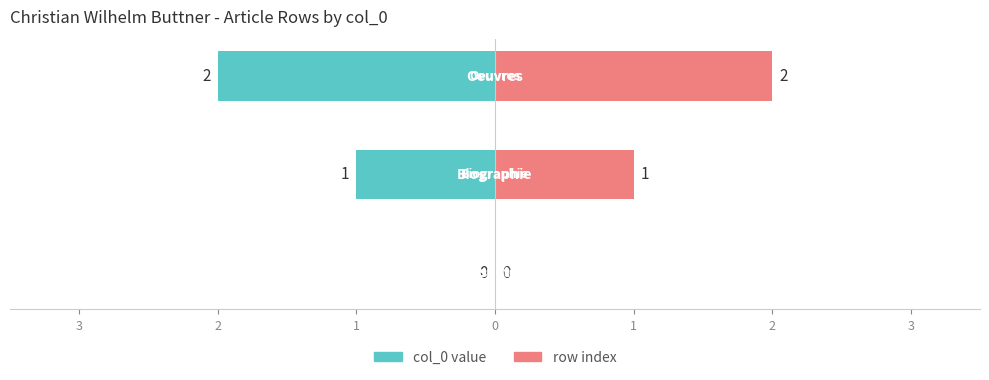

The value of row index at 2 is 1. True or false?

True